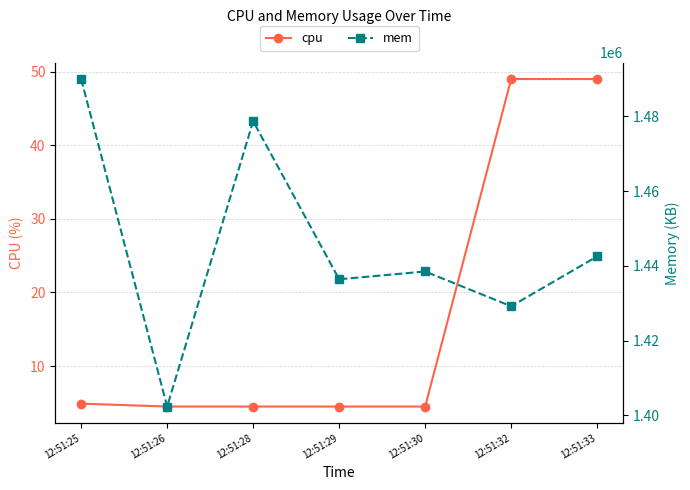

True or false: cpu and mem intersect in this chart.

False